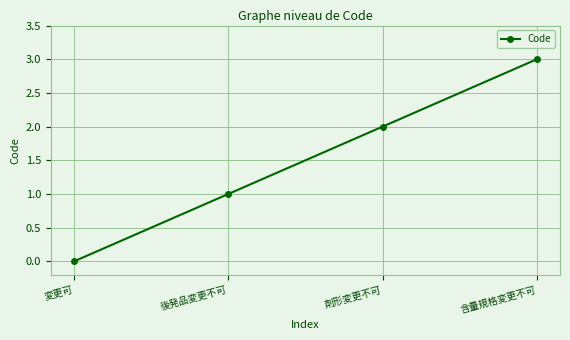

What is the change in value from 変更可 to 剤形変更不可?

+2